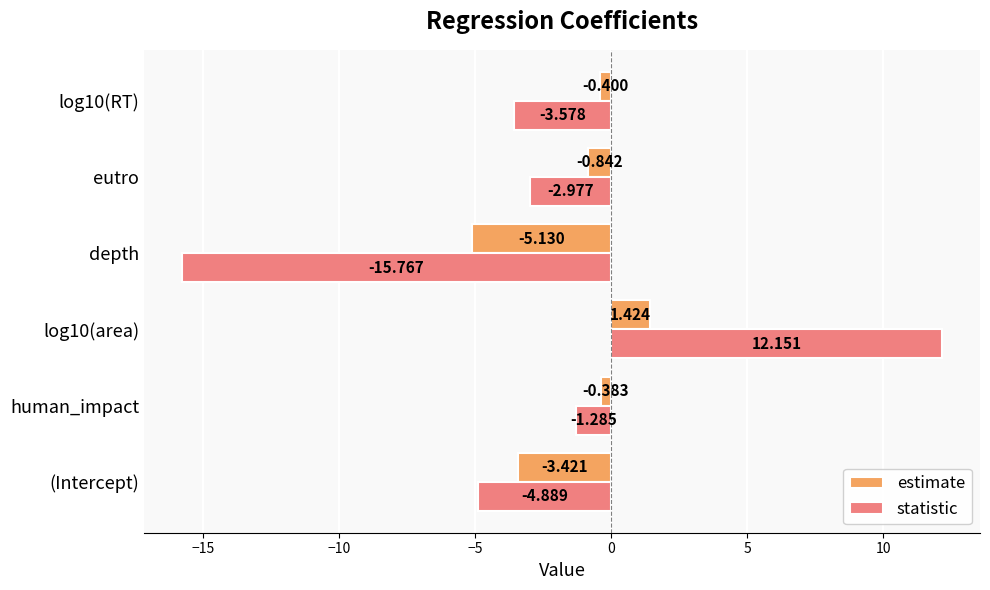

At human_impact, list the series in order from smallest to largest.

statistic, estimate